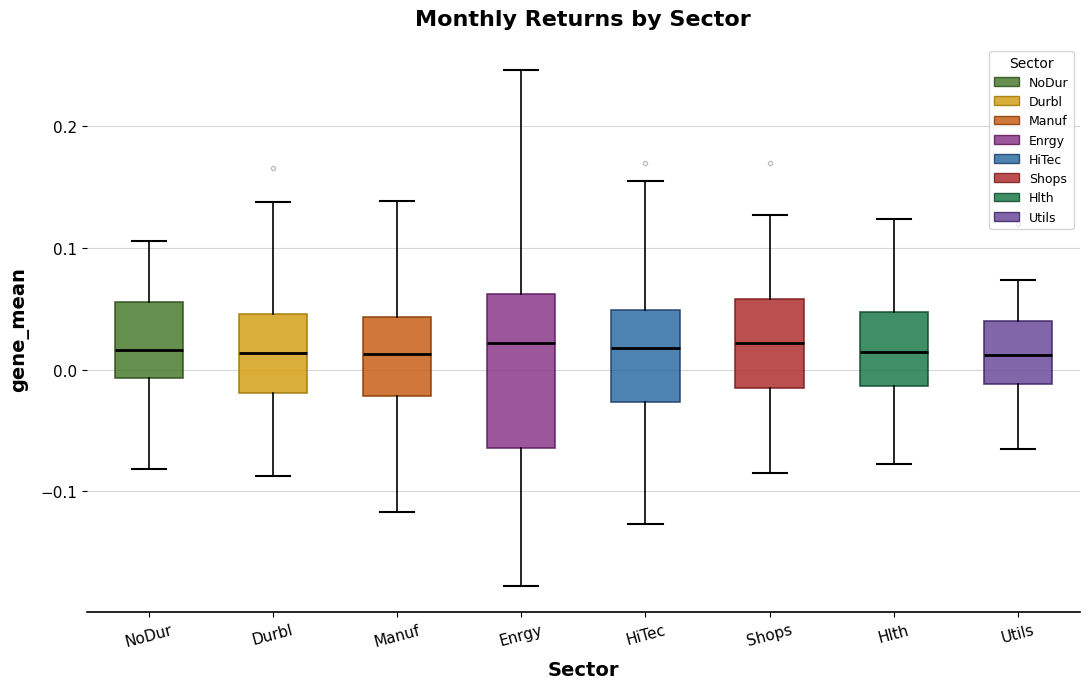

Reading left to right, read every box against the y-axis: the position of its median line, the range the box covers, and the ends of its whiskers. The values are not printed on the chart, so give them approximately, as read against the axis.

NoDur: median 0.02, box -0.01 to 0.06, whiskers -0.08 to 0.11
Durbl: median 0.01, box -0.02 to 0.05, whiskers -0.09 to 0.14
Manuf: median 0.01, box -0.02 to 0.04, whiskers -0.12 to 0.14
Enrgy: median 0.02, box -0.06 to 0.06, whiskers -0.18 to 0.25
HiTec: median 0.02, box -0.03 to 0.05, whiskers -0.13 to 0.15
Shops: median 0.02, box -0.01 to 0.06, whiskers -0.09 to 0.13
Hlth: median 0.01, box -0.01 to 0.05, whiskers -0.08 to 0.12
Utils: median 0.01, box -0.01 to 0.04, whiskers -0.07 to 0.07